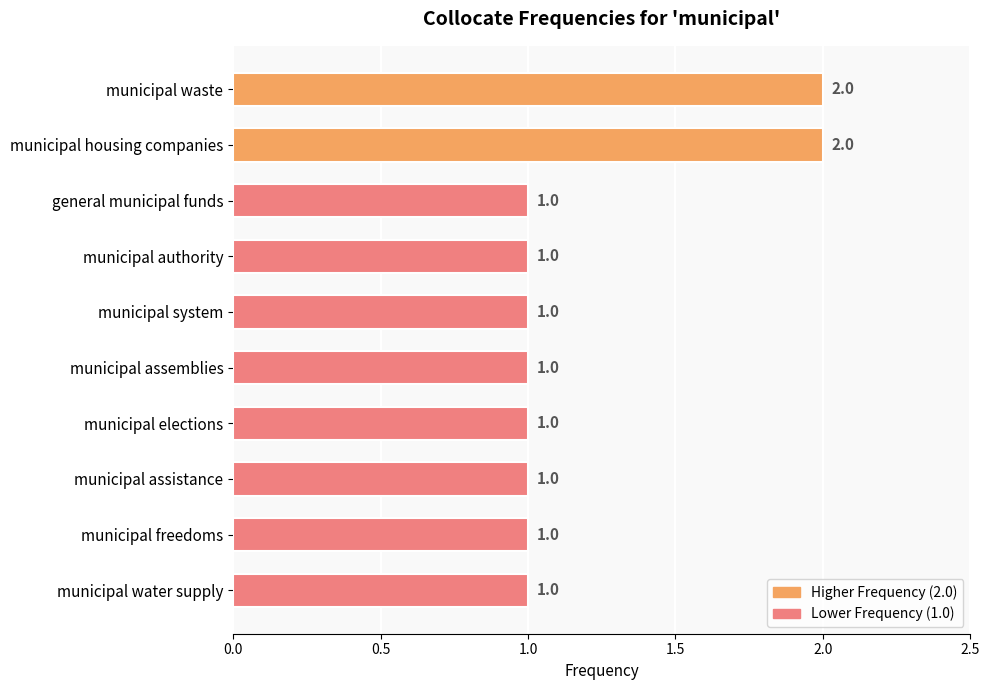

Are the bars horizontal?

Yes